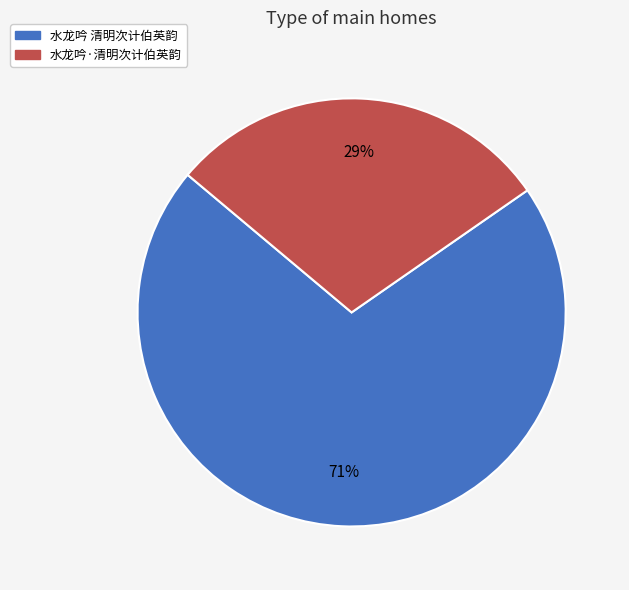

What percentage is the 水龙吟·清明次计伯英韵 slice, to the nearest percent?

29%